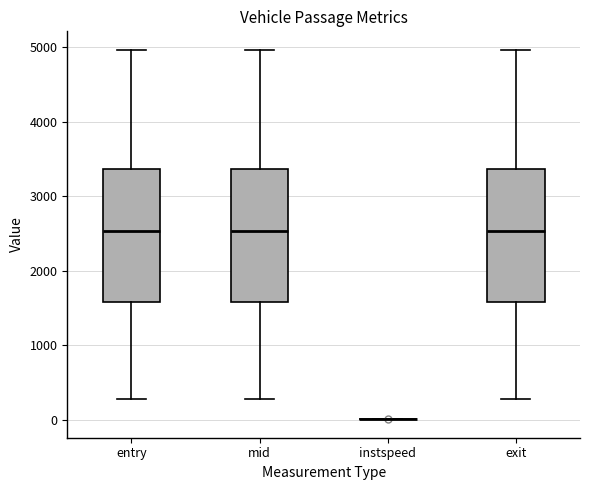

Reading left to right, read every box against the y-axis: the position of its median line, the range the box covers, and the ends of its whiskers. The values are not printed on the chart, so give them approximately, as read against the axis.

entry: median 2500, box 1600 to 3400, whiskers 300 to 5000
mid: median 2500, box 1600 to 3400, whiskers 300 to 5000
instspeed: box collapsed to a line at 0, whiskers 0 to 0
exit: median 2500, box 1600 to 3400, whiskers 300 to 5000